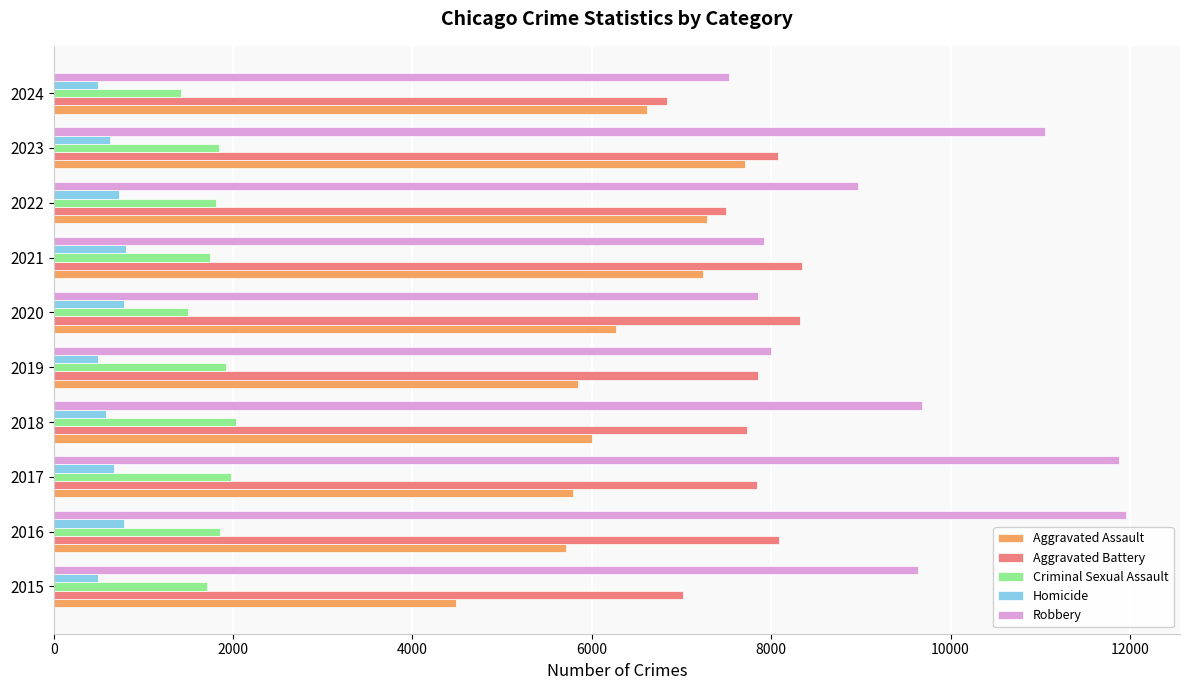

Rank the series by their maximum value, from highest to lowest.

Robbery, Aggravated Battery, Aggravated Assault, Criminal Sexual Assault, Homicide